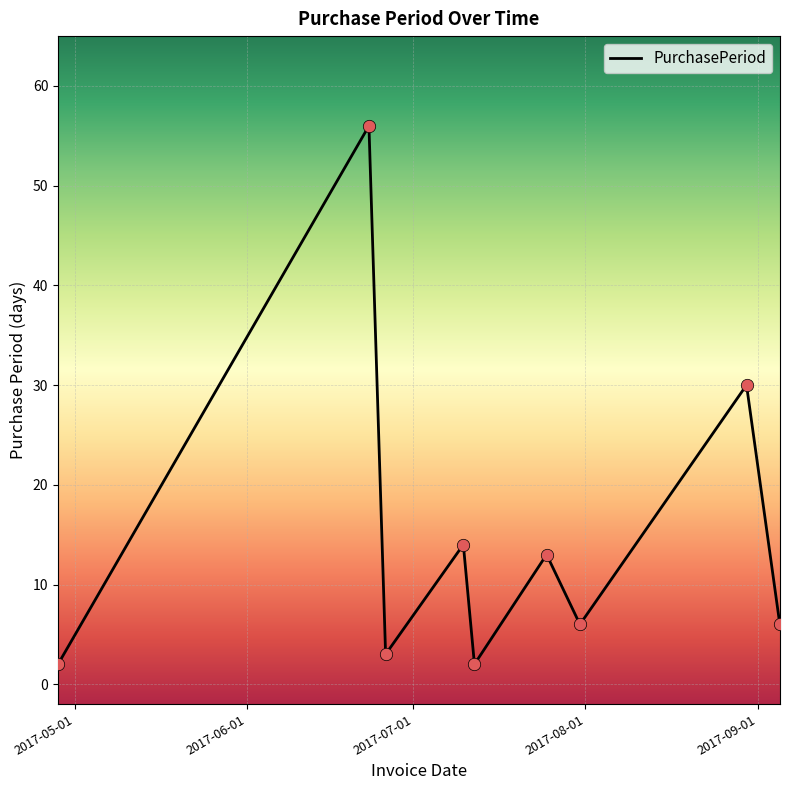

What is the difference between the maximum and minimum values?

54